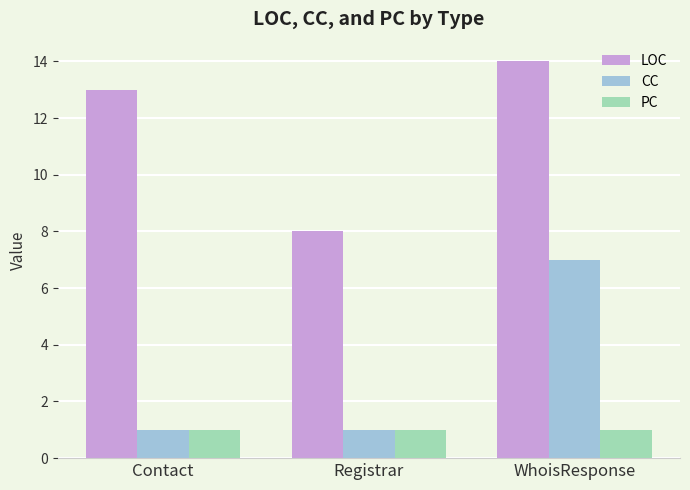

What is the greatest value displayed?

14